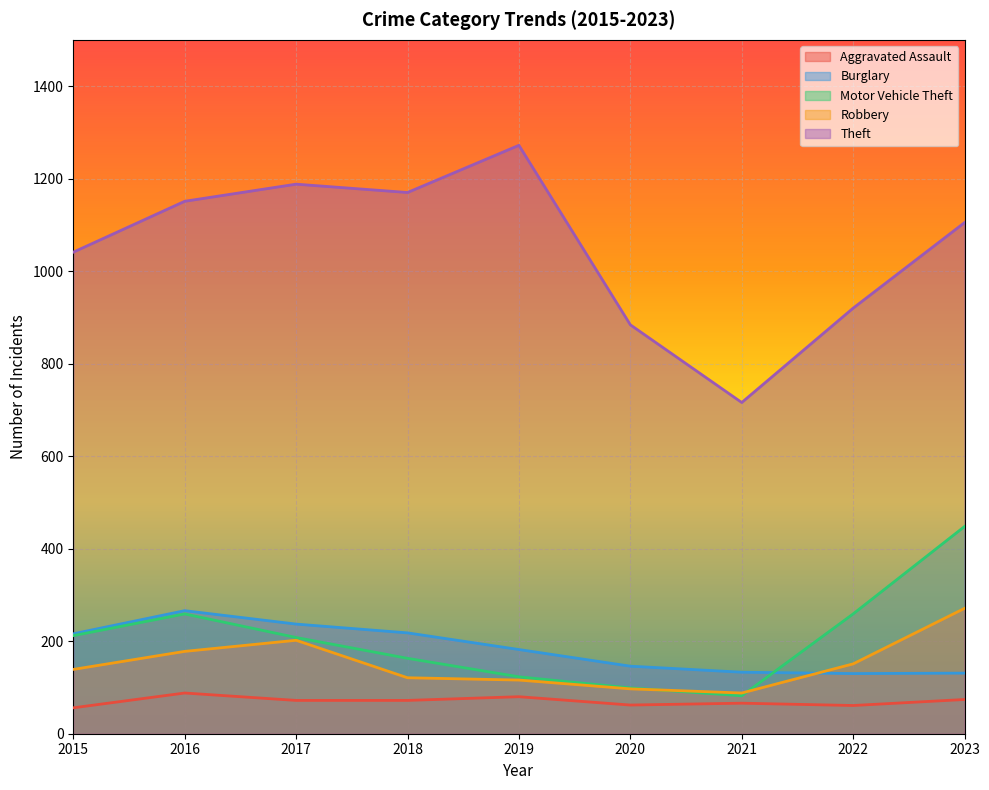

Which series has the largest total across all categories?

Theft